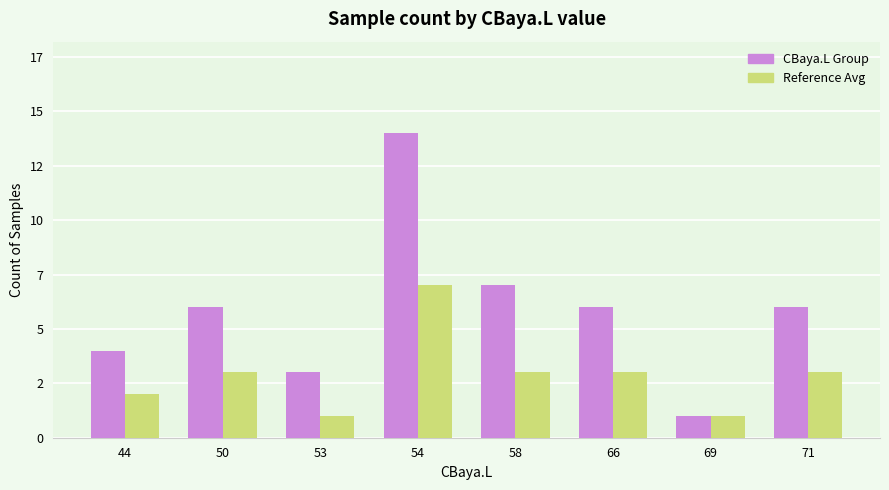

Rank the series at 53 from highest to lowest value.

CBaya.L Group, Reference Avg